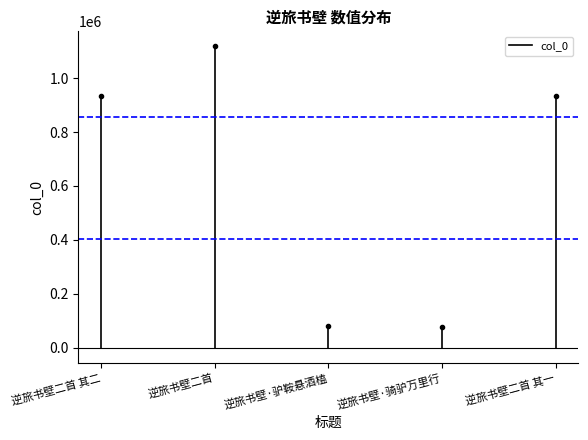

The value at 逆旅书壁二首 其二 is 933538. True or false?

True